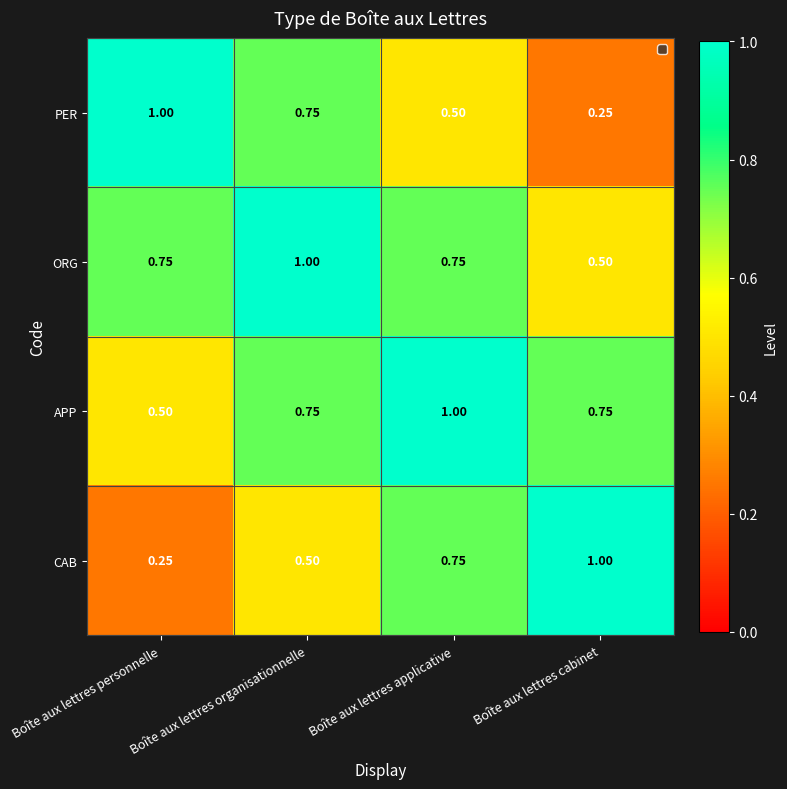

Where is PER nearest to the value 0?

Boîte aux lettres cabinet